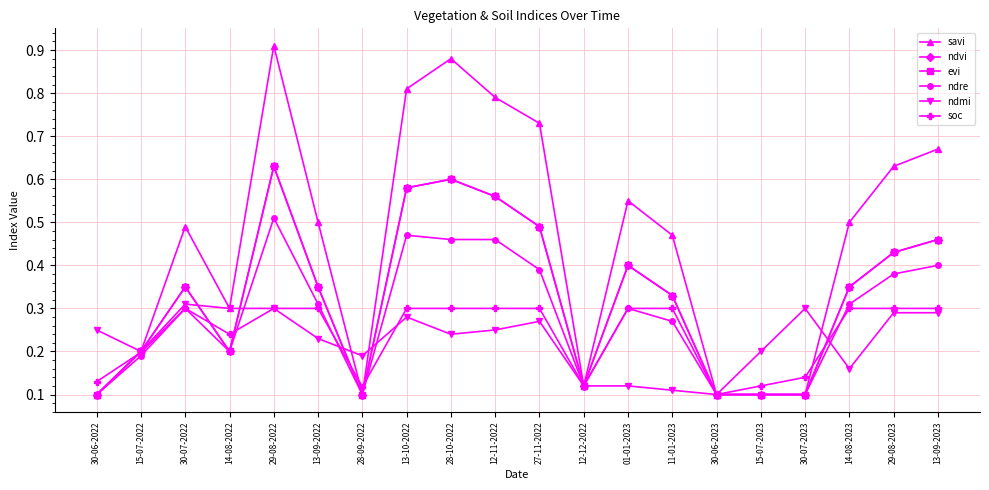

Does the chart have visible grid lines?

Yes